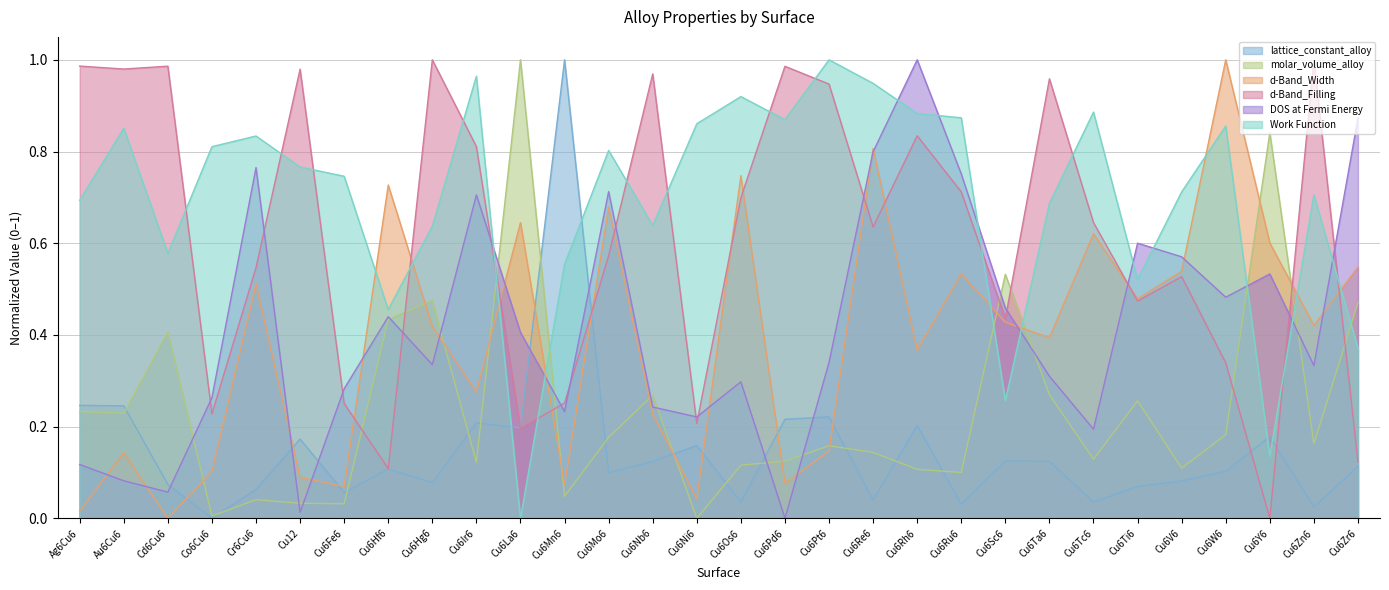

True or false: d-Band_Width and Work Function cross at least once.

True